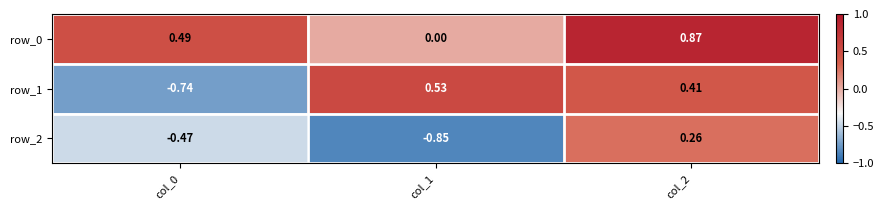

Rank the series by their maximum value, from lowest to highest.

row_2, row_1, row_0